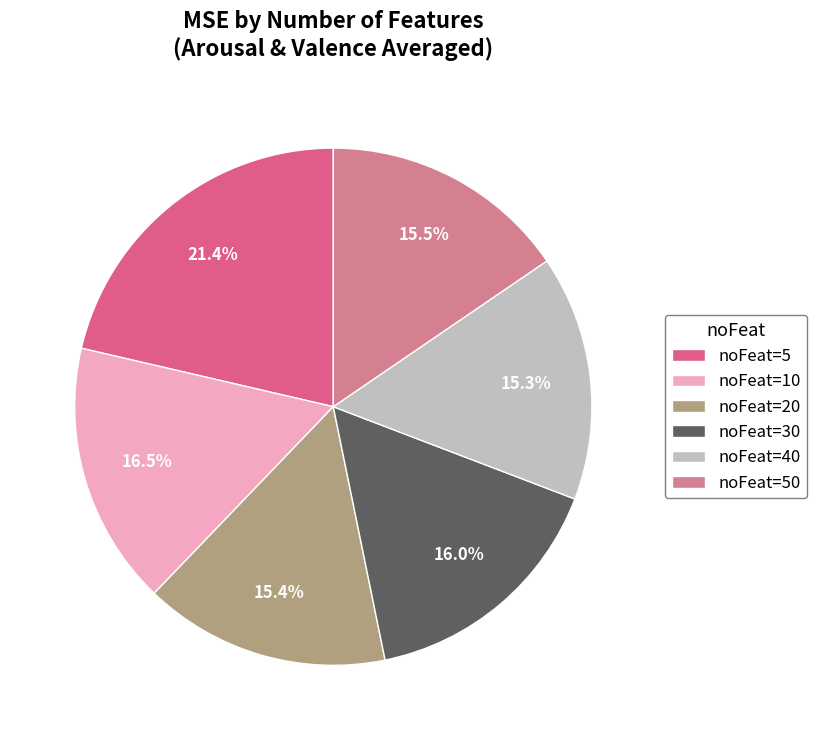

How many segments does this pie chart have?

6